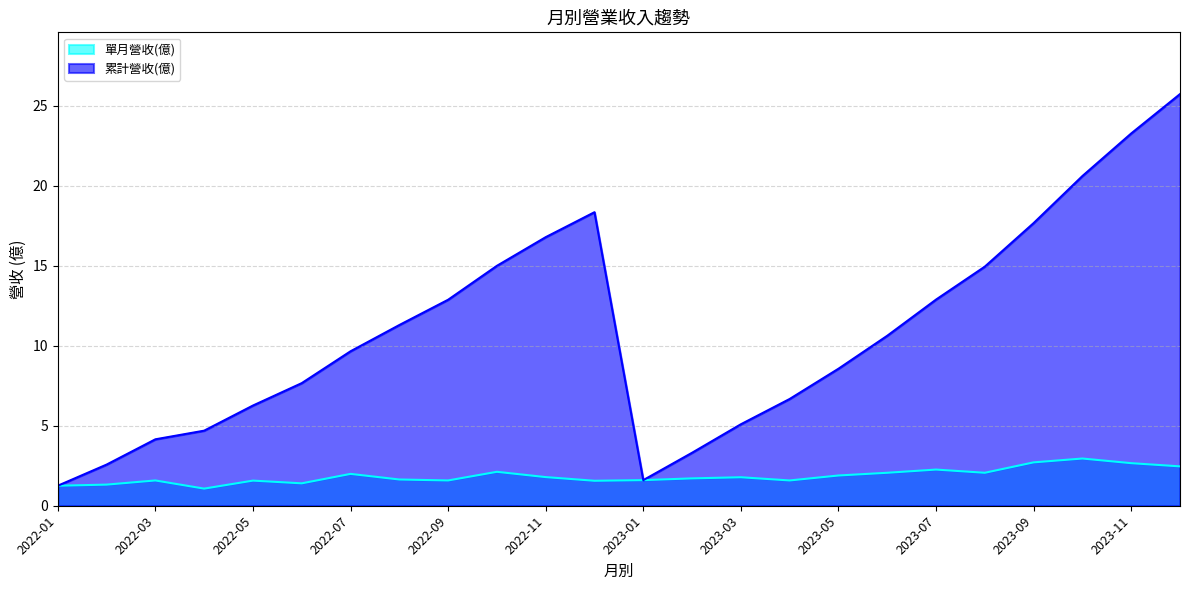

What is the lowest value of the 單月營收(億) series?

1.1